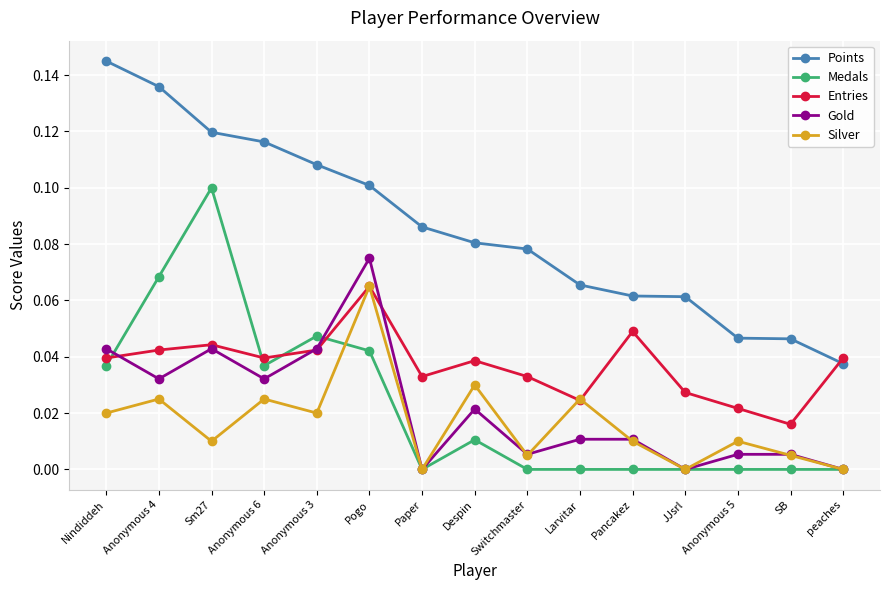

At how many categories does at least one series exceed 0?

15